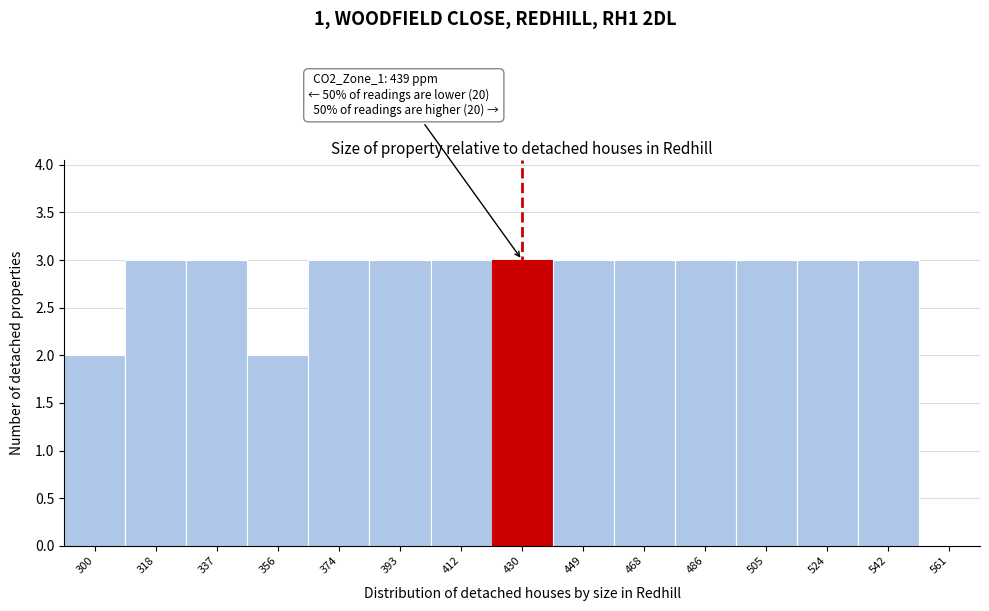

Reading left to right, extract all data points from this chart.

300=2	318=3	337=3	356=2	374=3	393=3	412=3	430=3	449=3	468=3	486=3	505=3	524=3	542=3	561=0